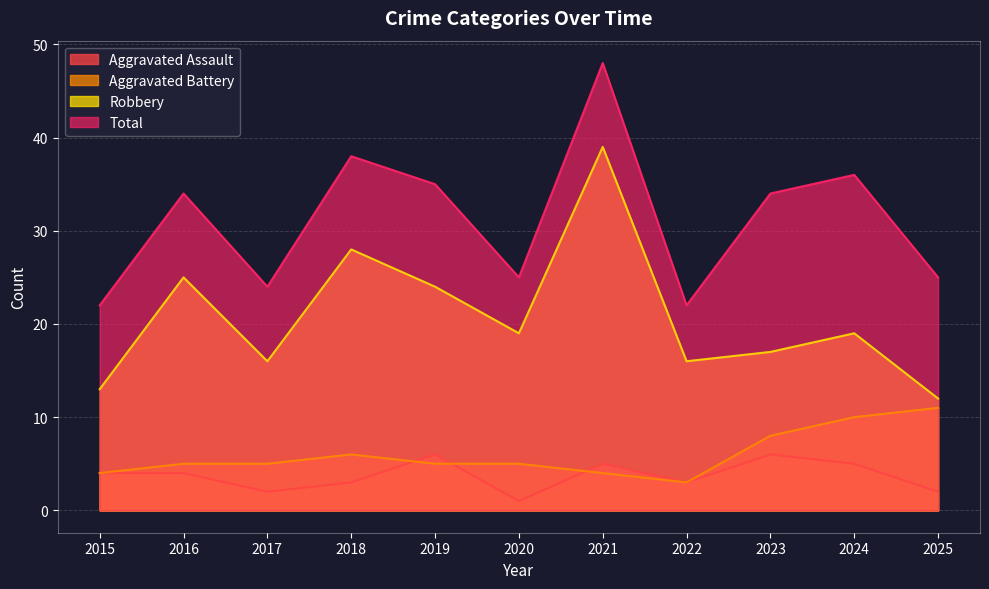

Does the chart display data point markers on the line(s)?

No